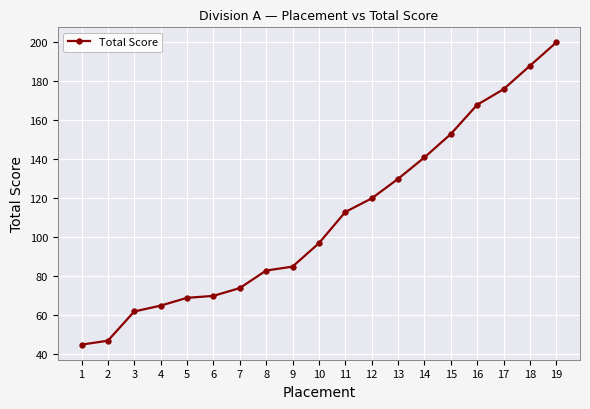

At which label is the value closest to 122?

12